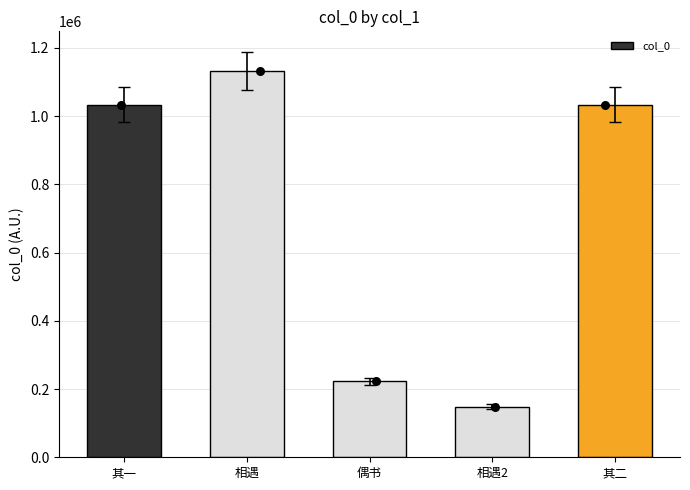

What is the change in value from 相遇 to 相遇2?

-984594